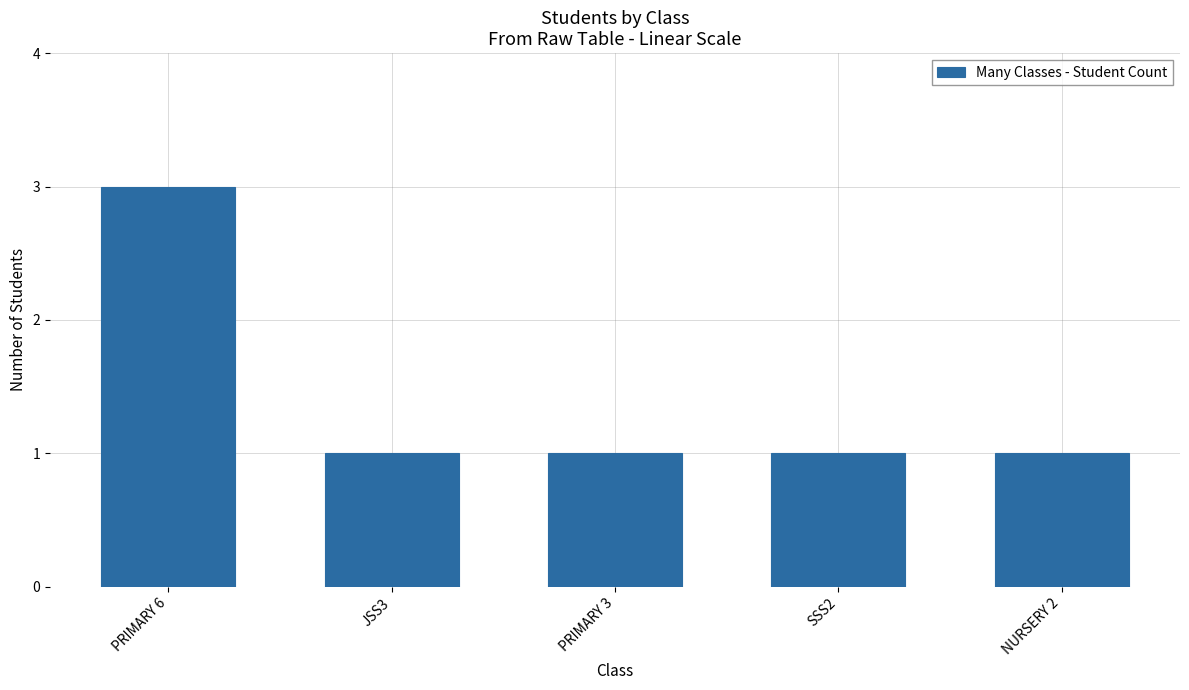

Count the values in the range 1 to 2.

4